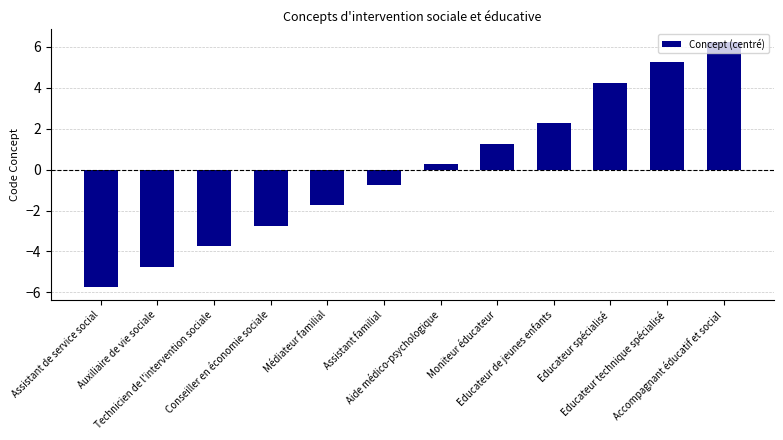

How many negative values are there?

6